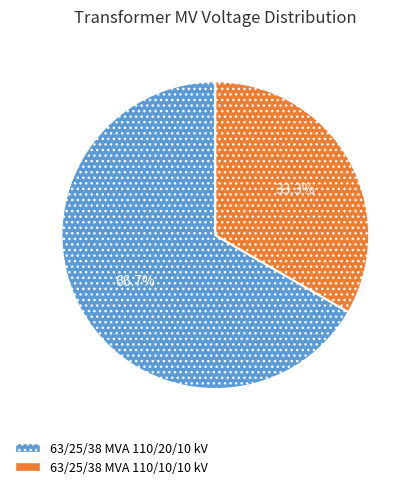

To the nearest percent, what is the difference between the 63/25/38 MVA 110/20/10 kV and 63/25/38 MVA 110/10/10 kV slice percentages?

33%